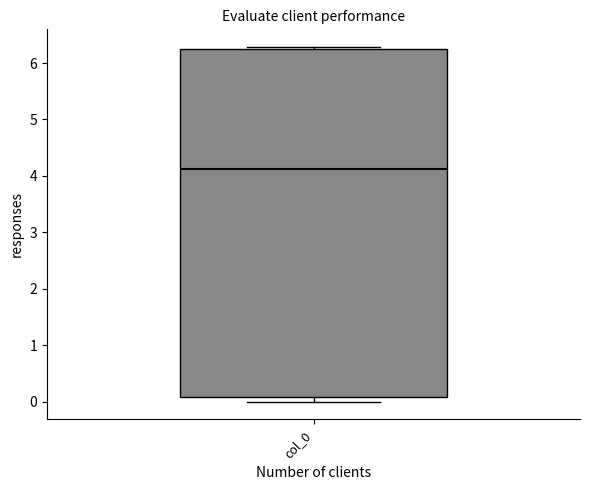

Read this box plot against the y-axis: the position of the median line, the range covered by the box, and the ends of both whiskers. The values are not printed on the chart, so give them approximately, as read against the axis.

median 4.1, box 0.1 to 6.2, whiskers 0.0 to 6.3